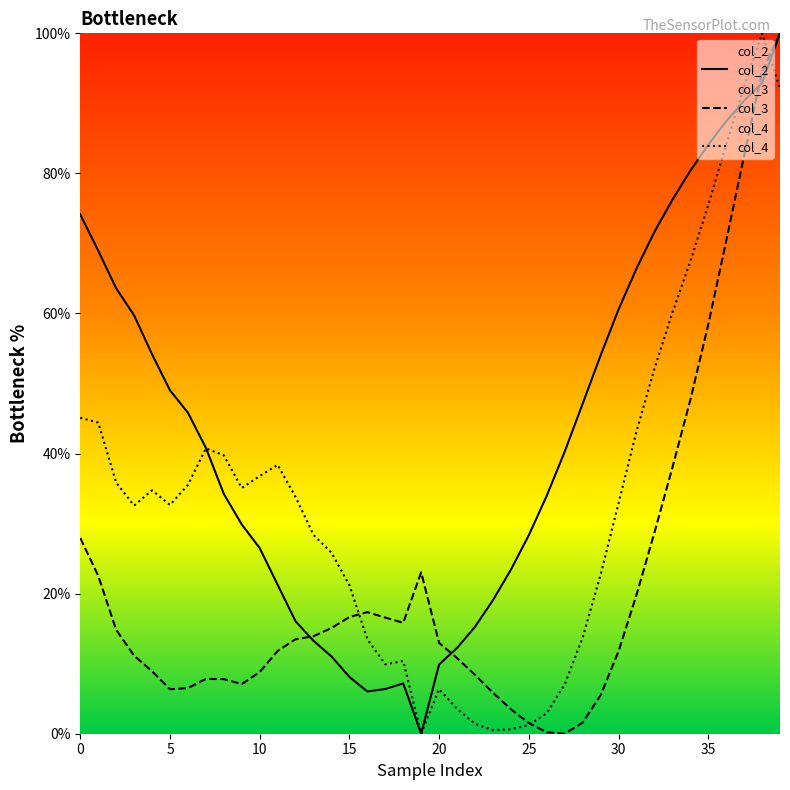

Is the value of col_3 at 26 greater than the value of col_2 at 17?

No